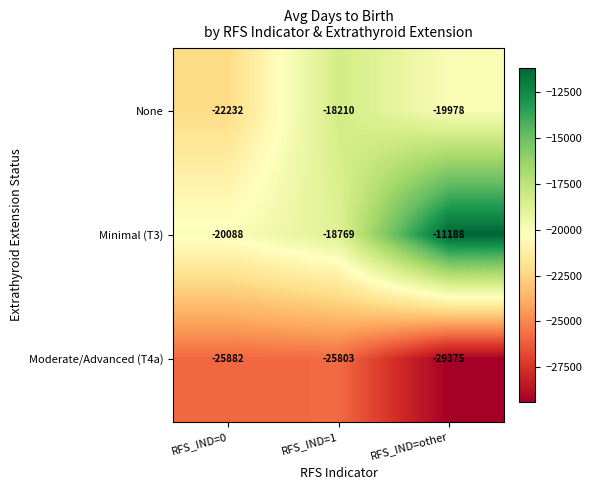

Where is Minimal (T3) nearest to the value -15638?

RFS_IND=1